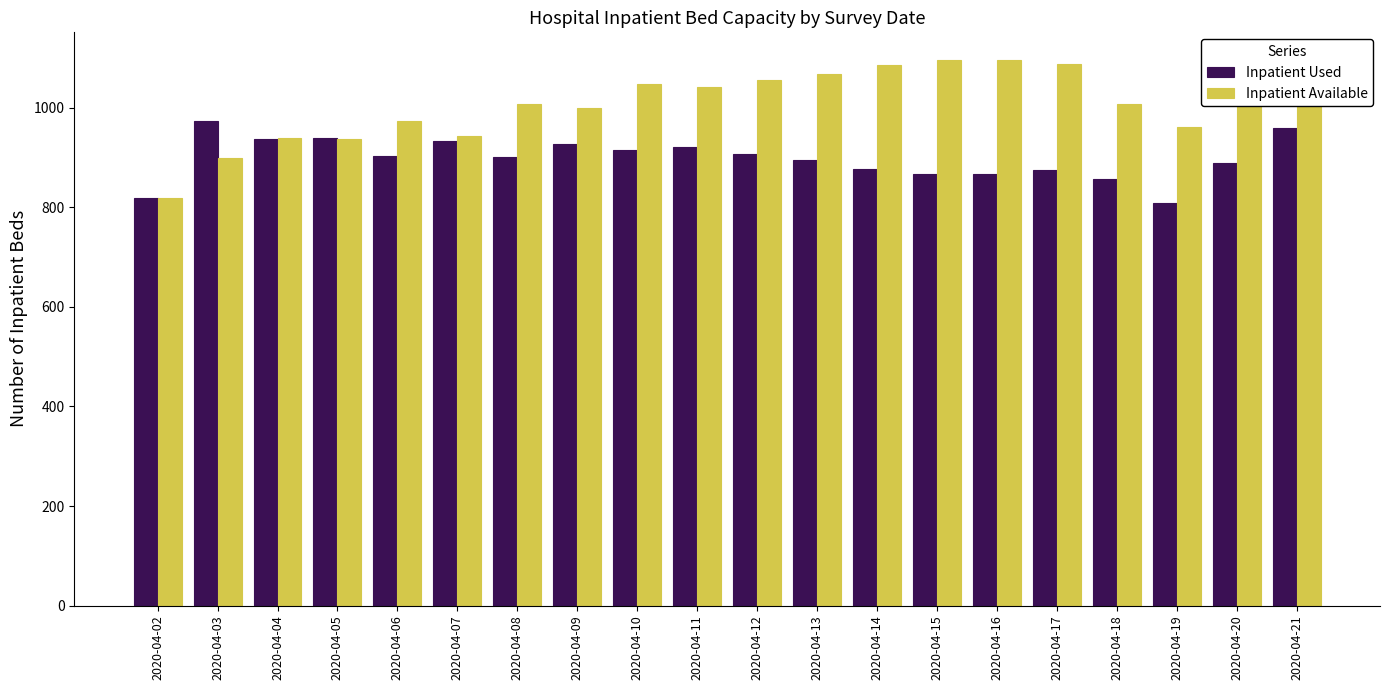

Are the bars grouped side by side (vs. stacked)?

Yes